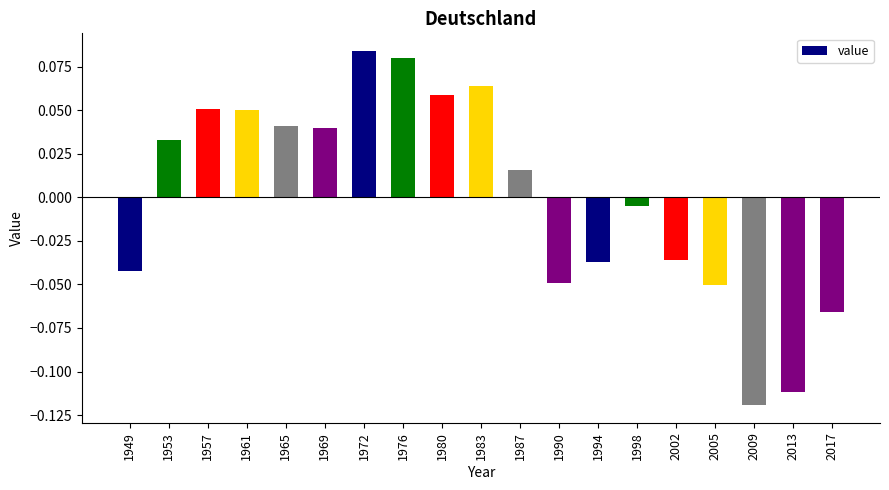

Does the chart contain any negative values?

Yes